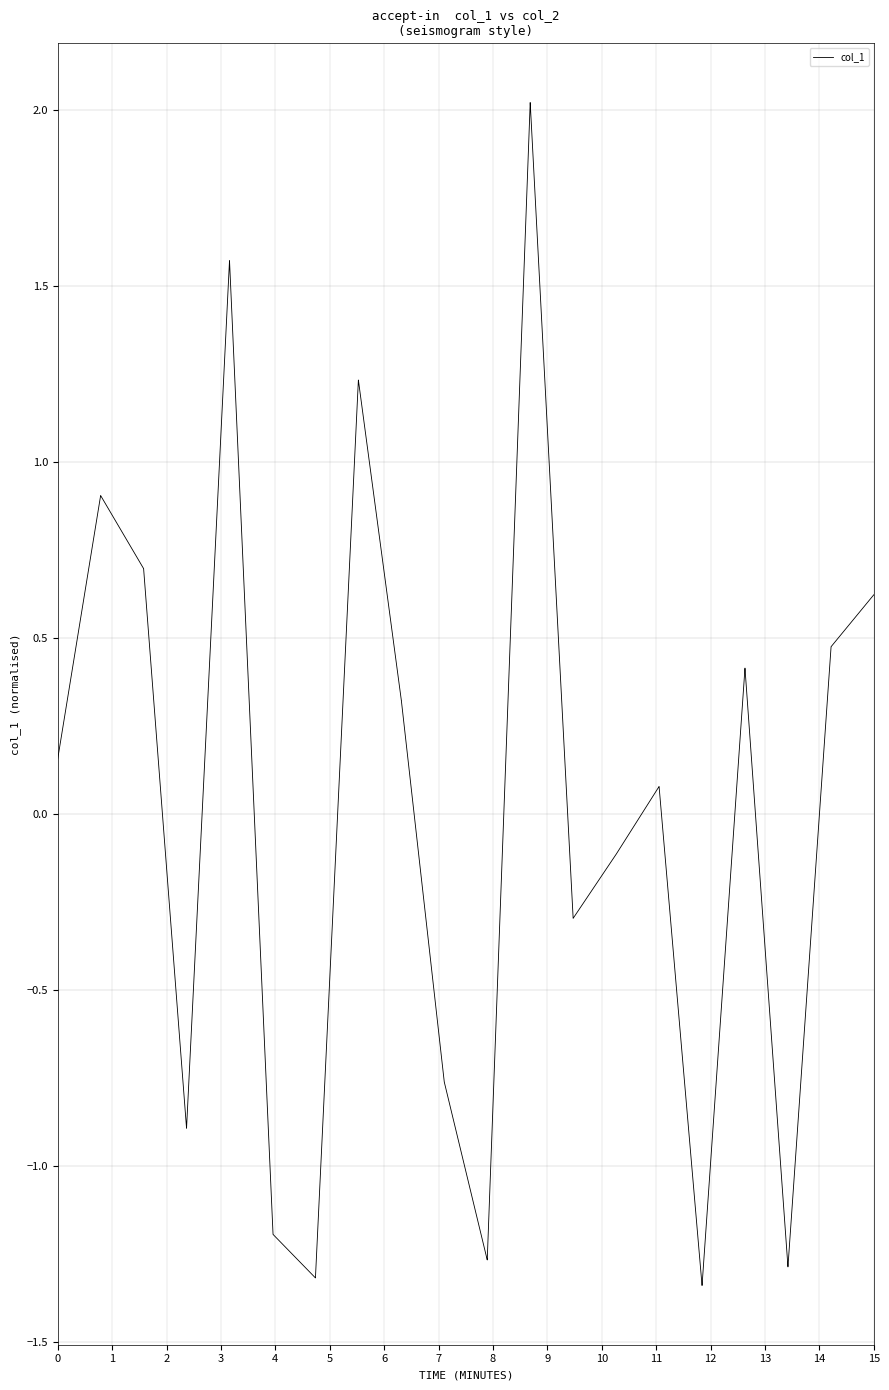

What is the greatest value displayed?

2.0